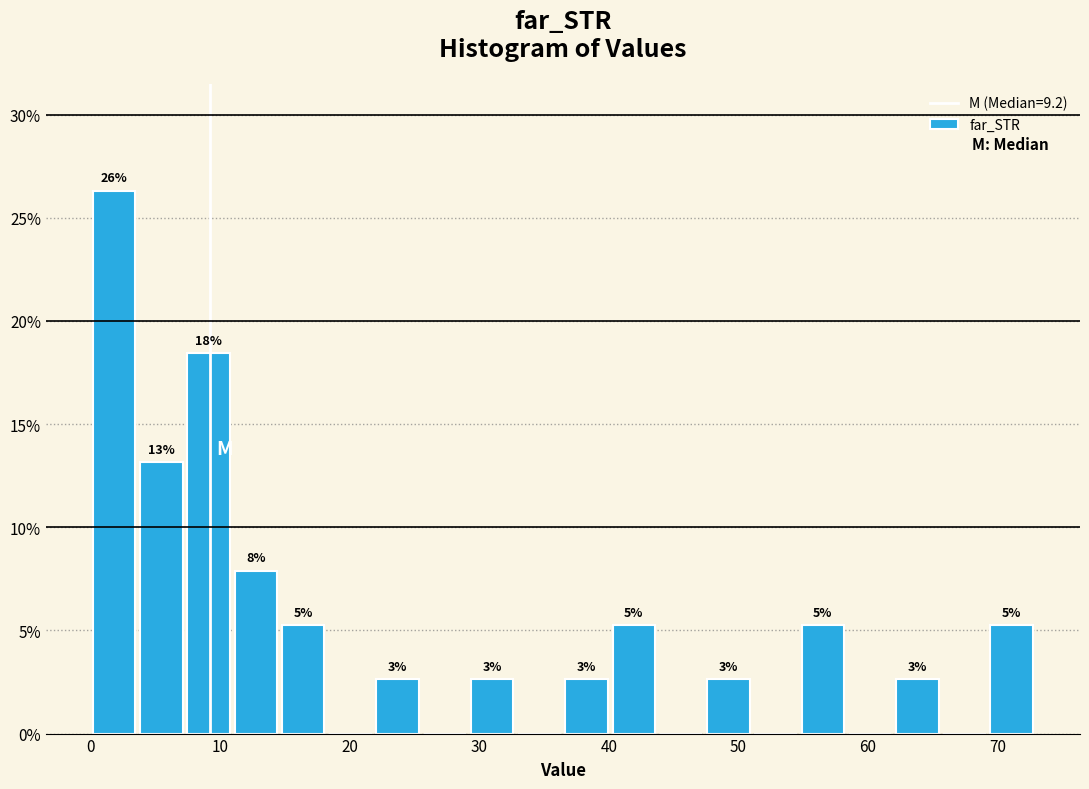

Read against the x-axis, roughly where is the centre of the tallest bar?

2